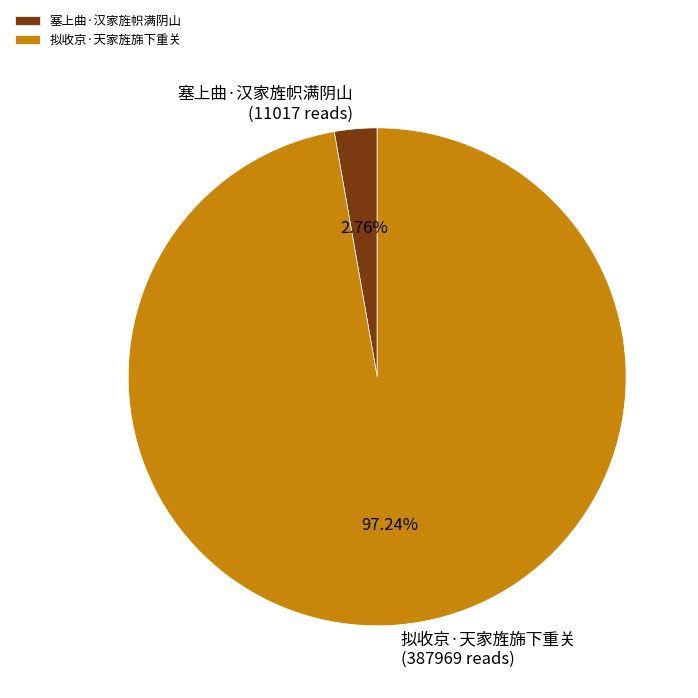

How many slices are in this pie chart?

2